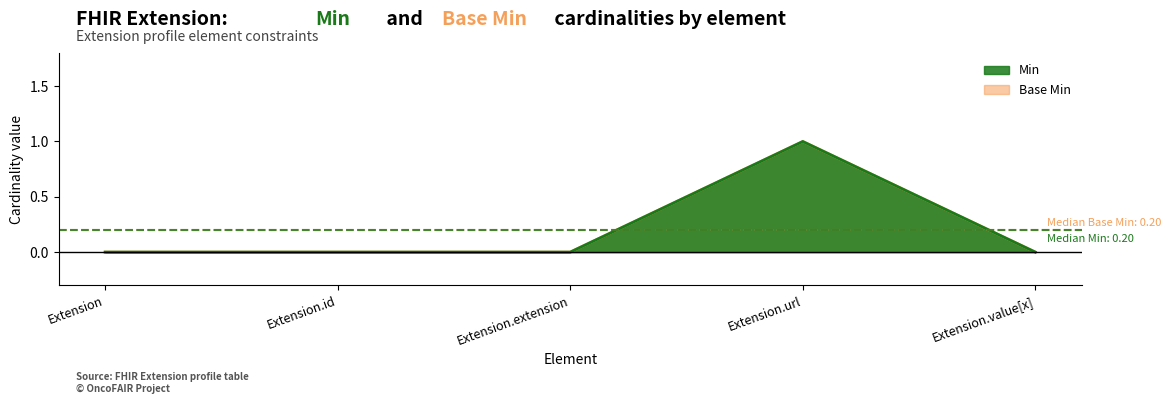

Rank the categories by Base Min value from highest to lowest.

Extension.url, Extension, Extension.id, Extension.extension, Extension.value[x]